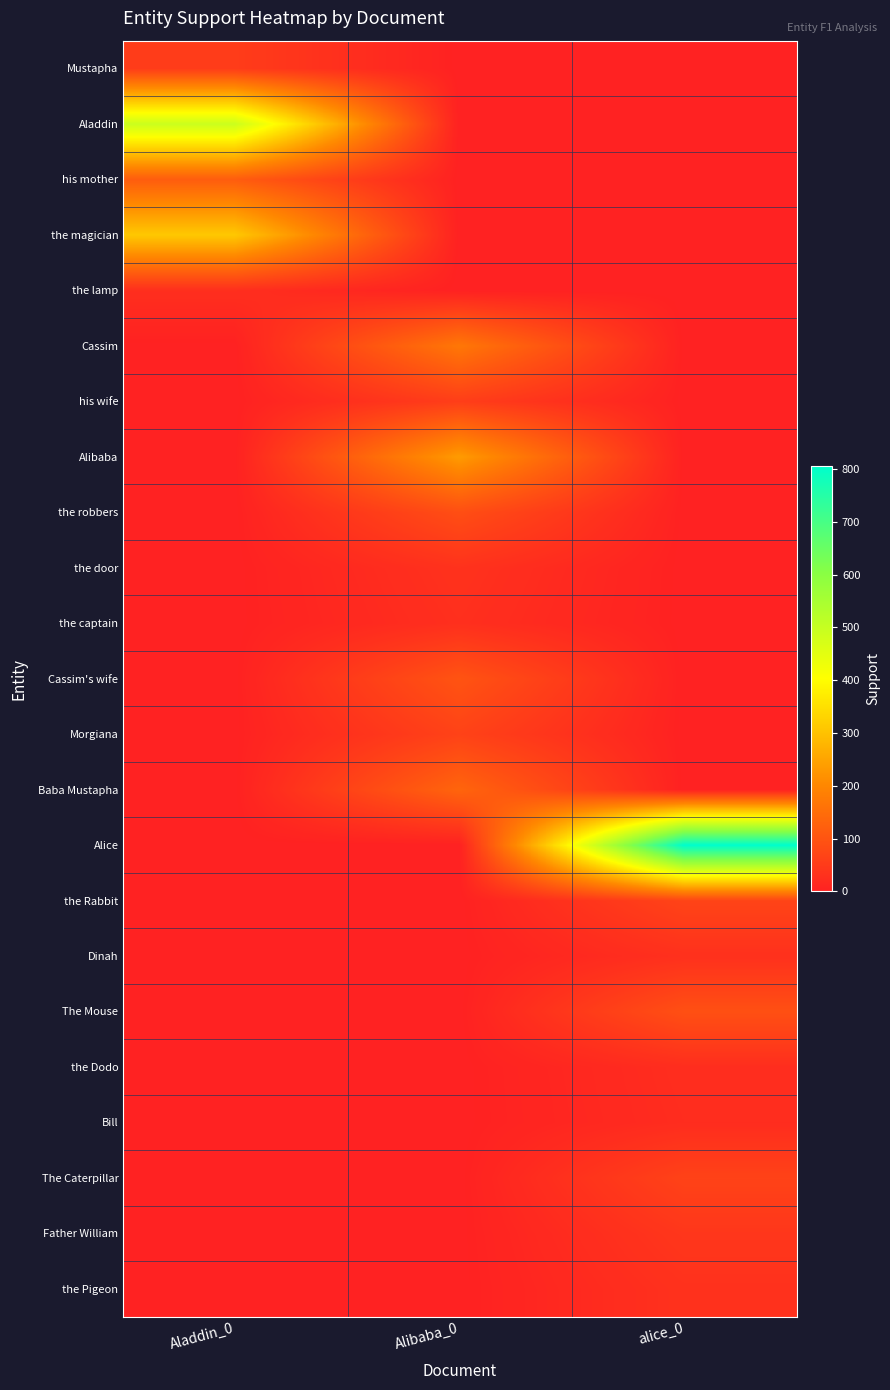

At which category is the sum across all series the highest?

alice_0